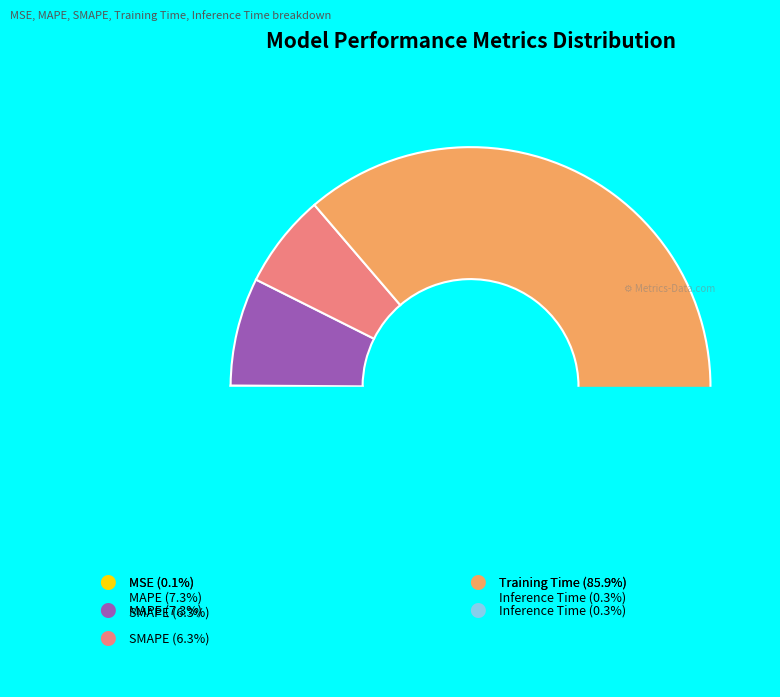

Which slice represents more than half of the pie?

Training Time